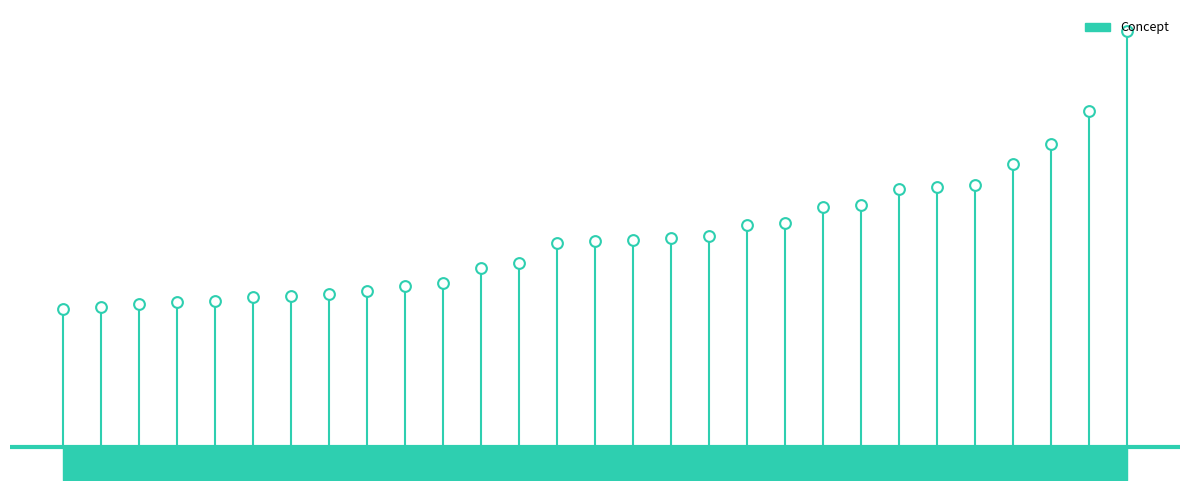

Between 5 and 27, which is larger?

27